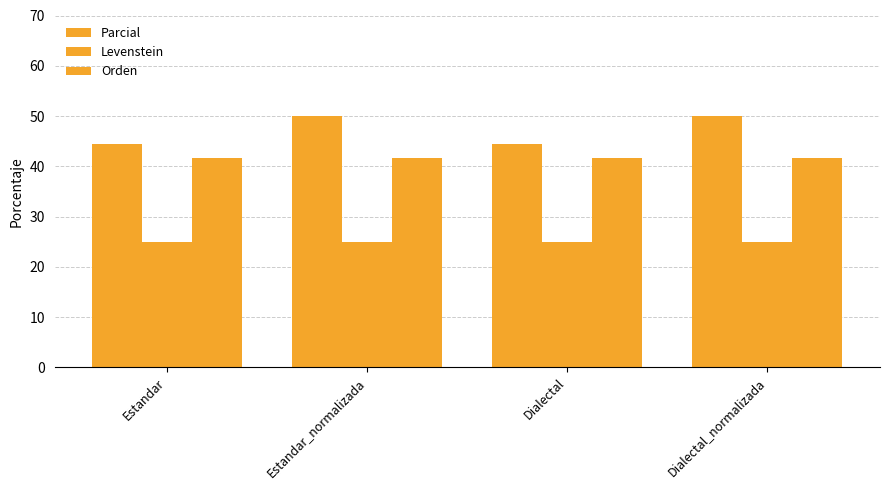

How many data points in Parcial are less than 50?

2